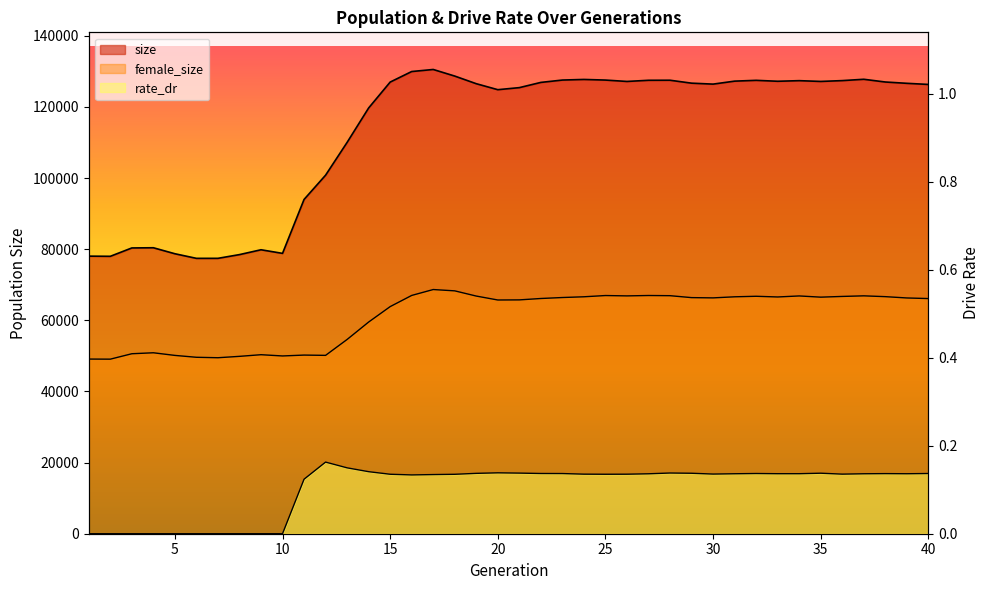

How many lines are shown in the chart?

3